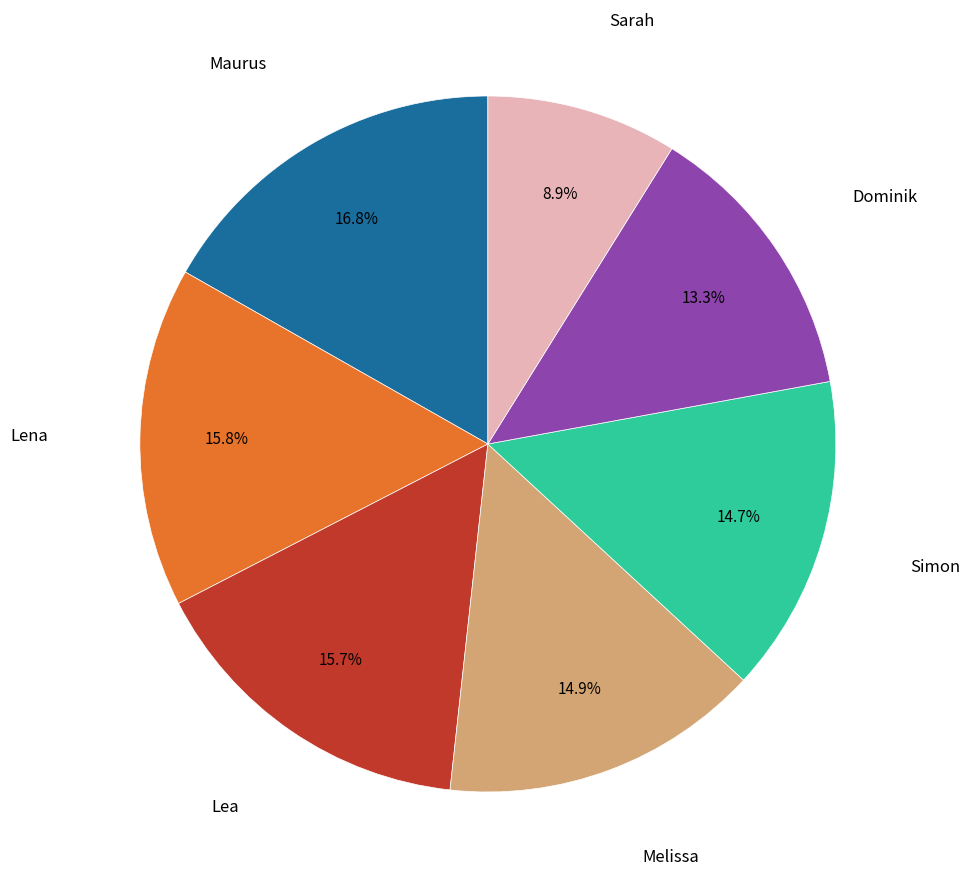

How many segments does this pie chart have?

7